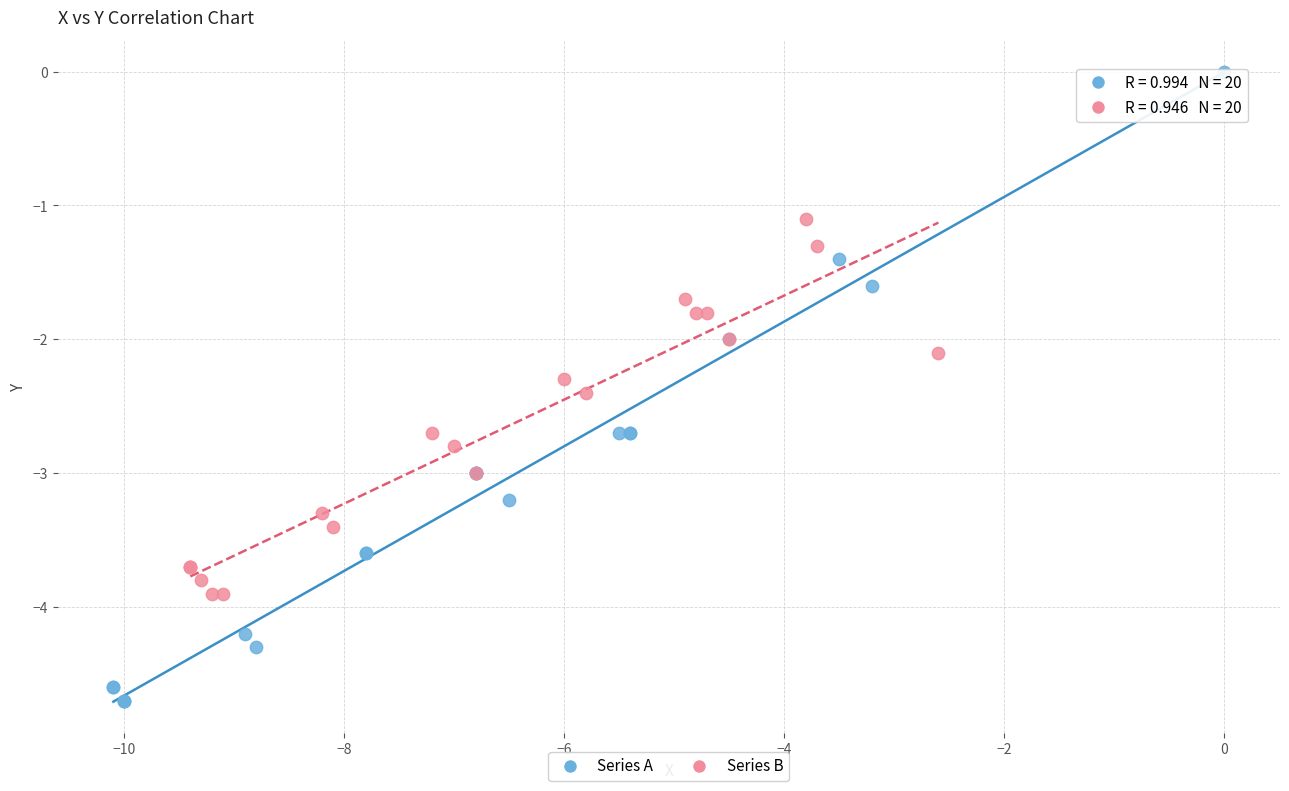

Which series reaches the maximum Y coordinate?

Series A